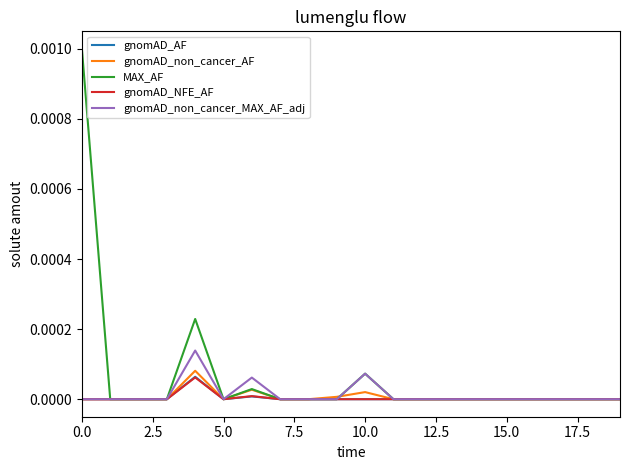

Which series has the largest total across all categories?

MAX_AF